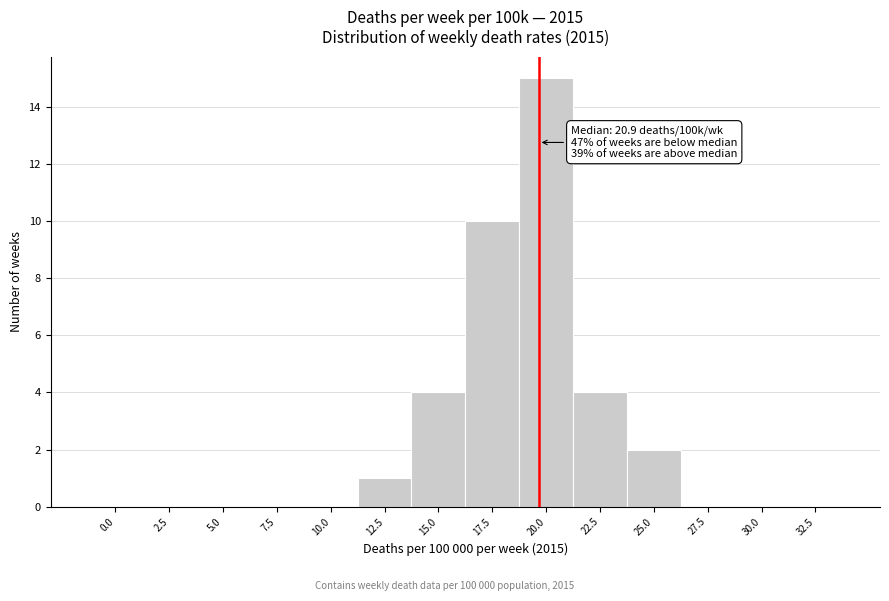

Reading left to right, what are all the values shown in this chart?

0.0=0	2.5=0	5.0=0	7.5=0	10.0=0	12.5=1	15.0=4	17.5=10	20.0=15	22.5=4	25.0=2	27.5=0	30.0=0	32.5=0